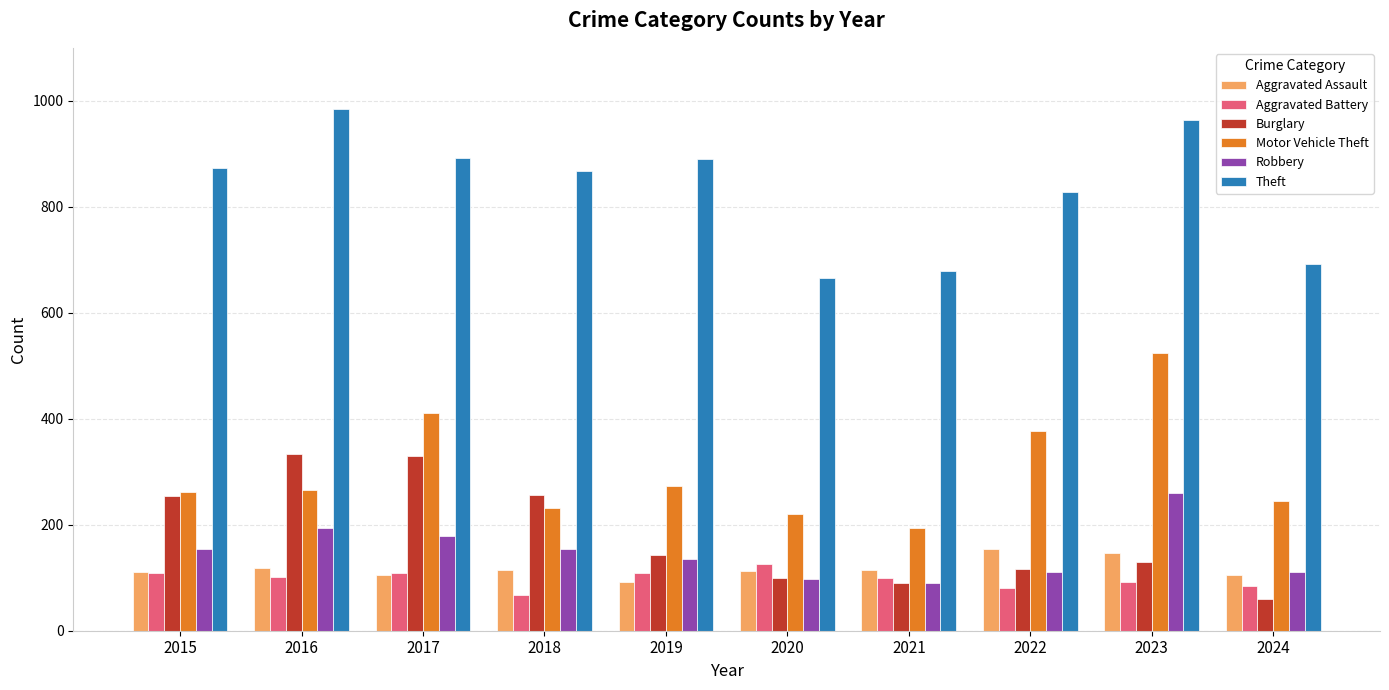

Are the bars grouped side by side (vs. stacked)?

Yes